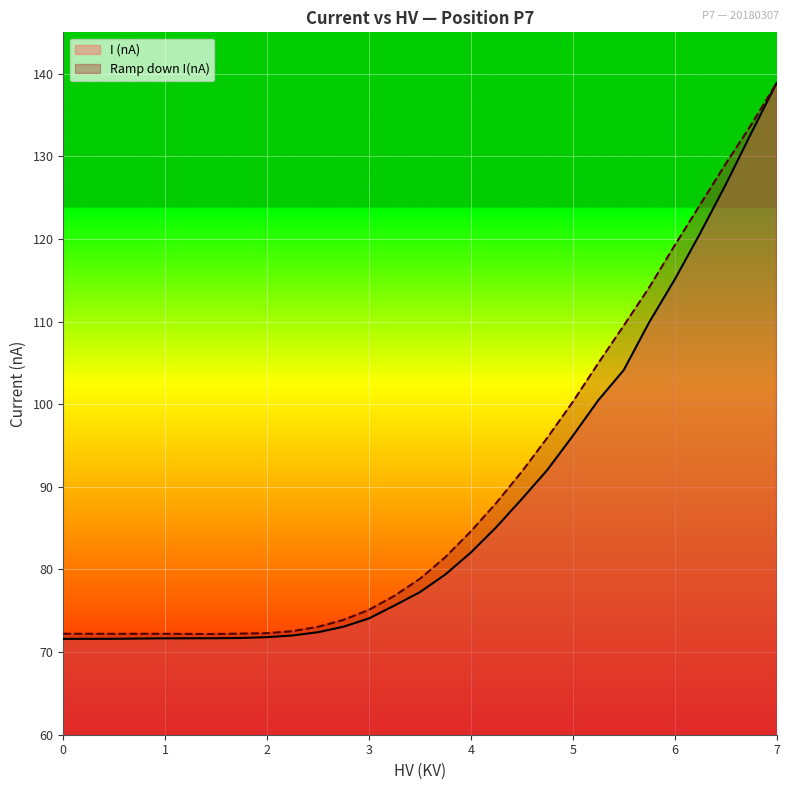

In Ramp down I(nA), how many points are higher than both neighbors (excluding endpoints)?

1